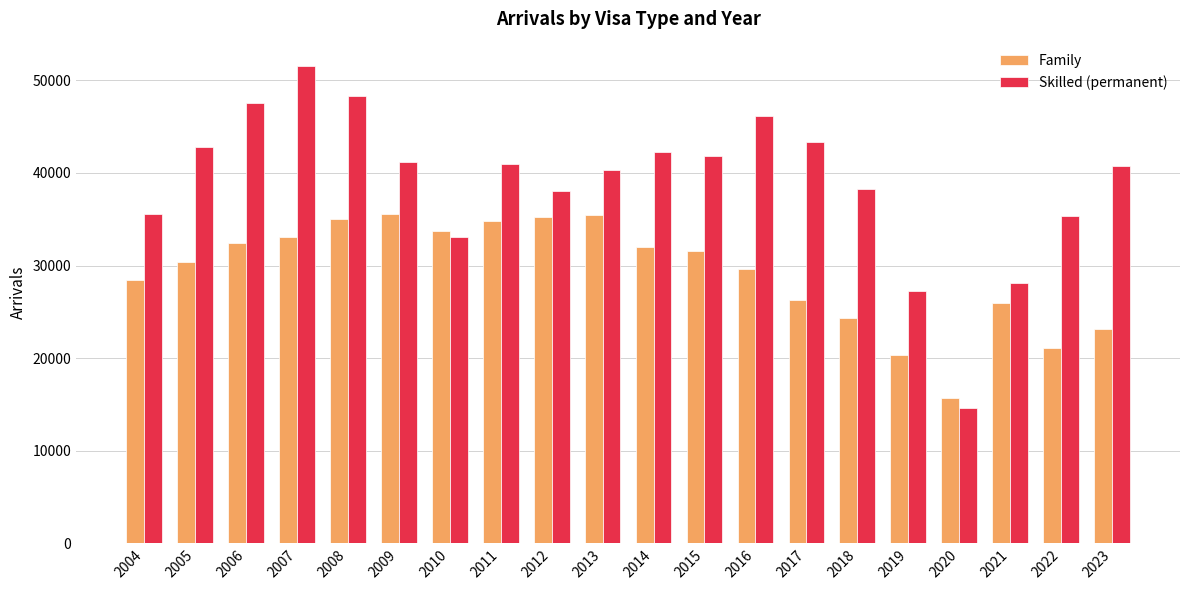

Which category has the lowest value in the Skilled (permanent) series?

2020